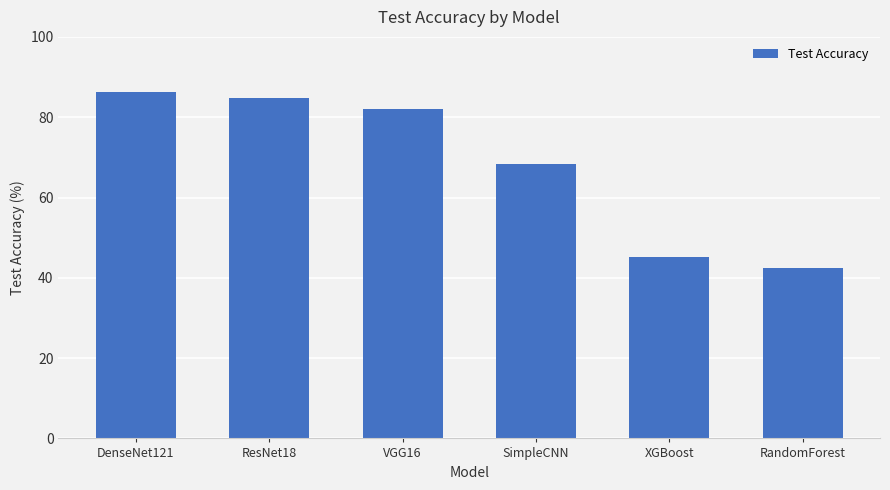

The value at ResNet18 is 84.7. True or false?

True